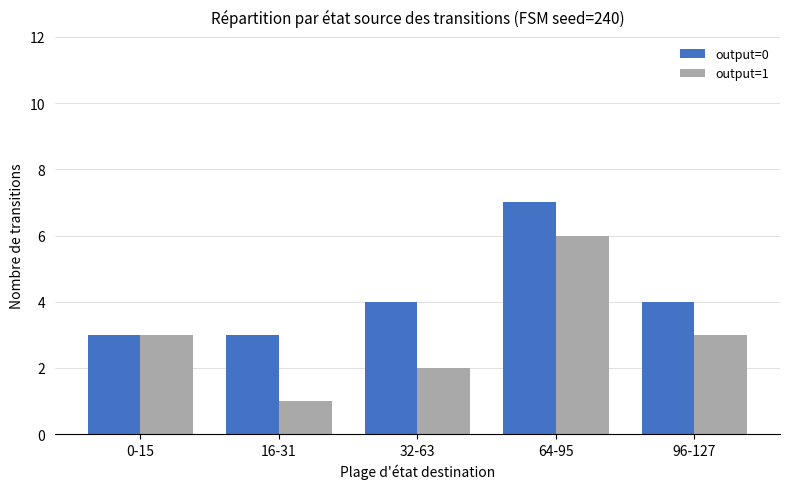

Does the chart contain any negative values?

No